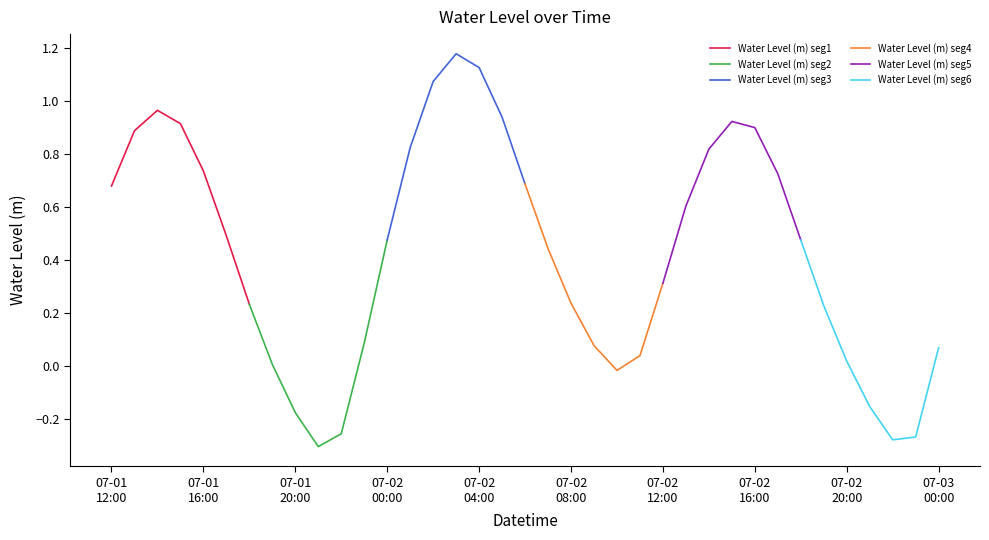

Which series has the widest spread of values?

Water Level (m) seg2